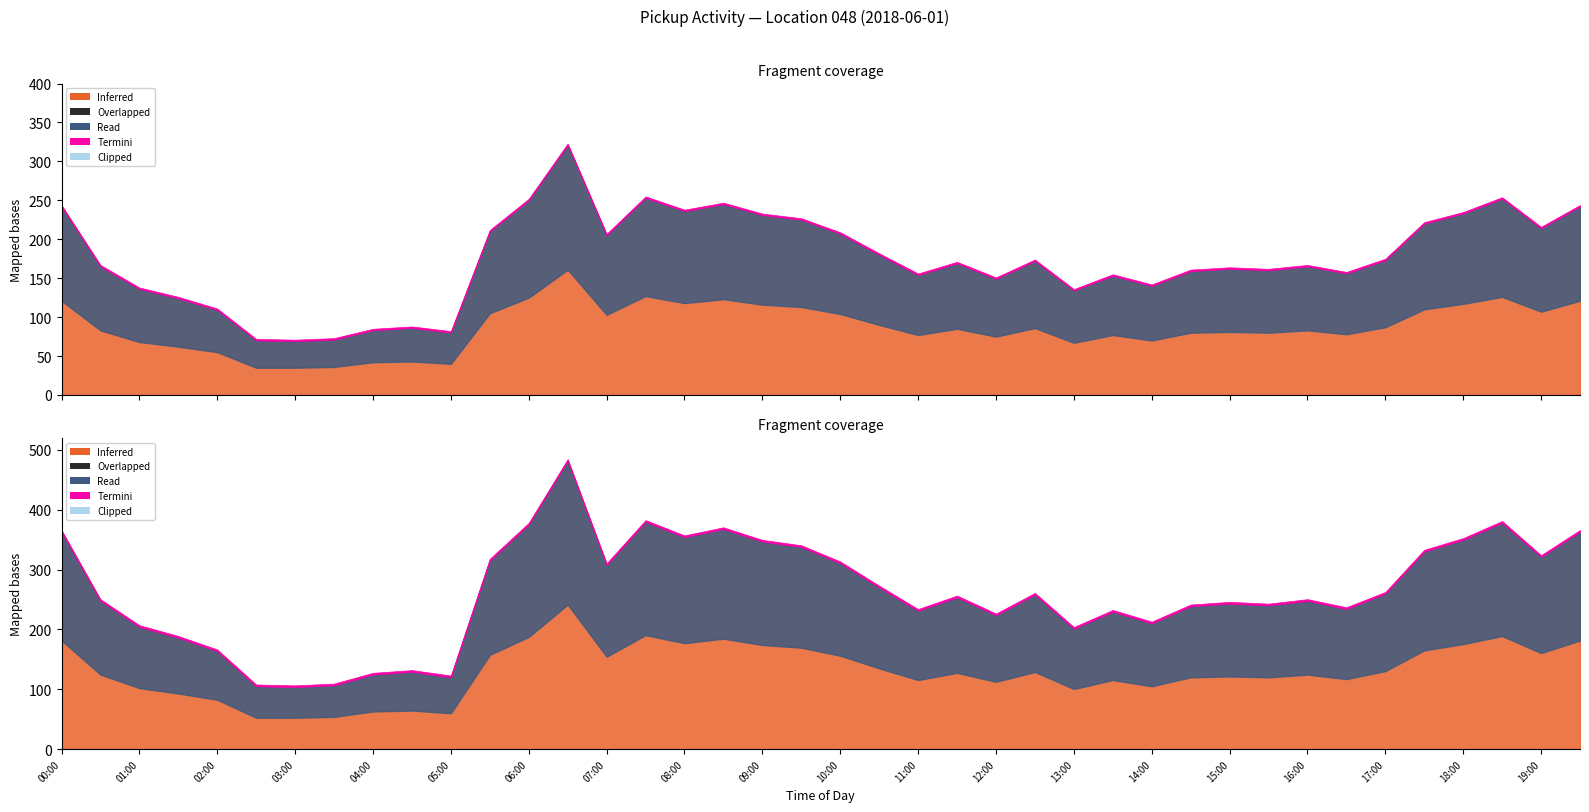

What is the label of the 37th point from the right?

01:30